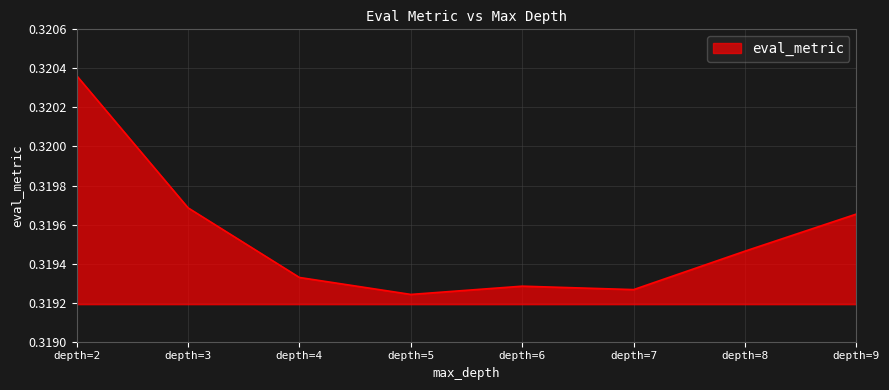

Which label corresponds to the largest value in the chart?

depth=2